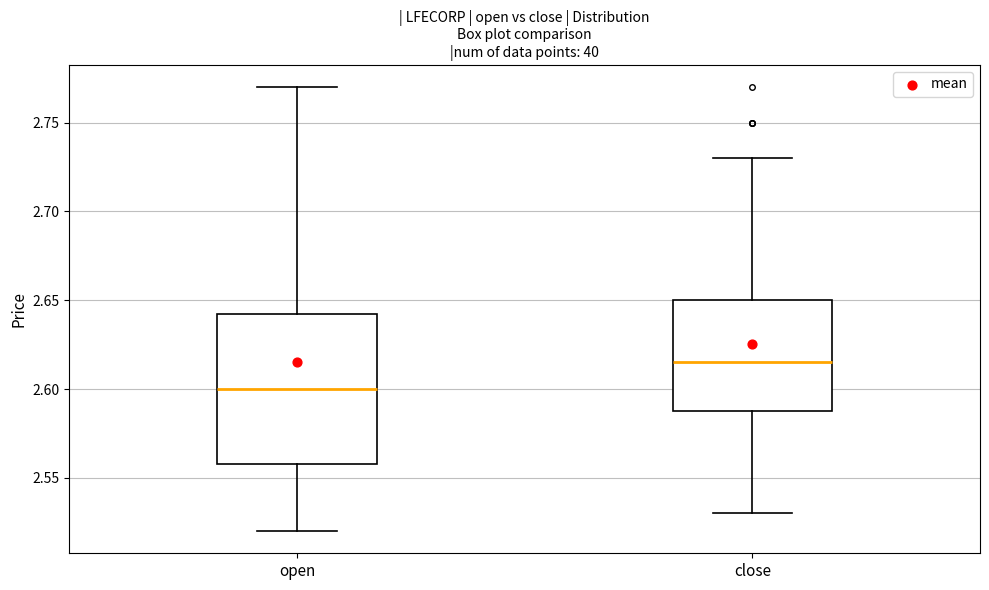

Which box is the tallest, from its lower edge to its upper edge?

open